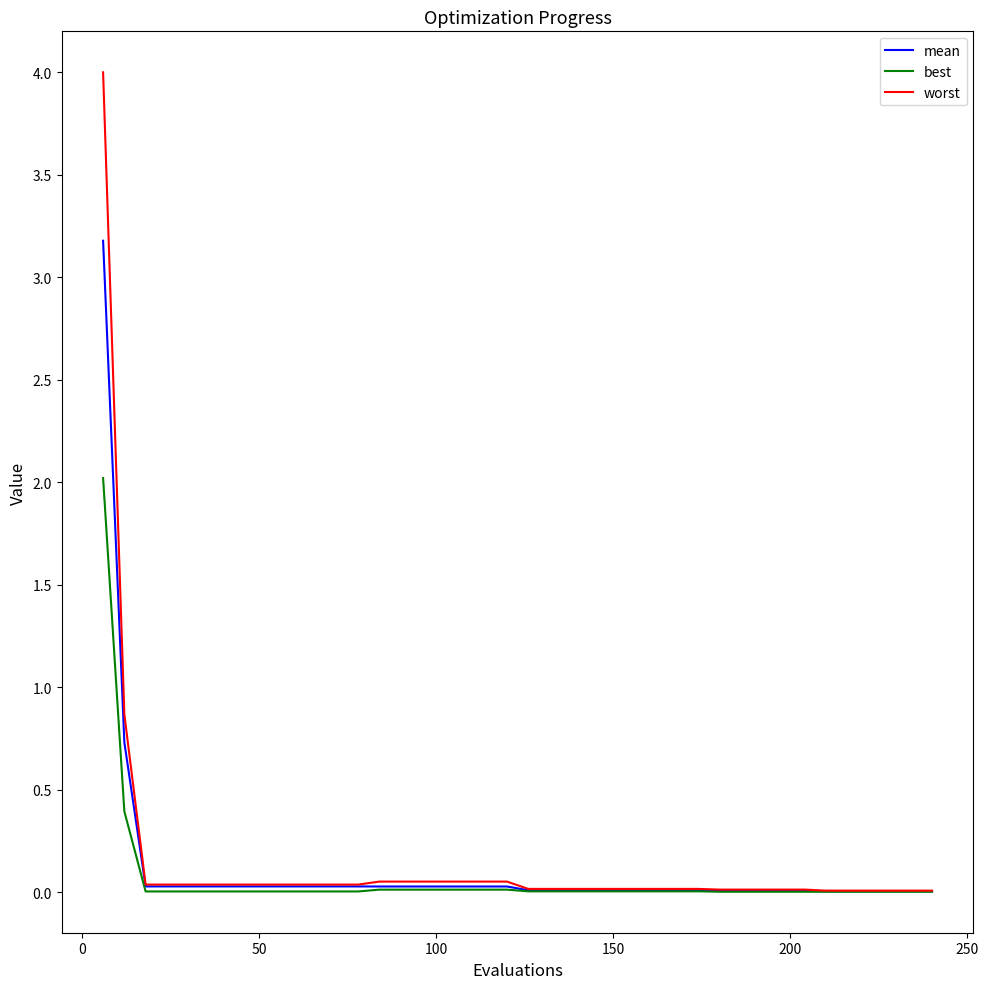

Which series has the largest range (max minus min)?

worst